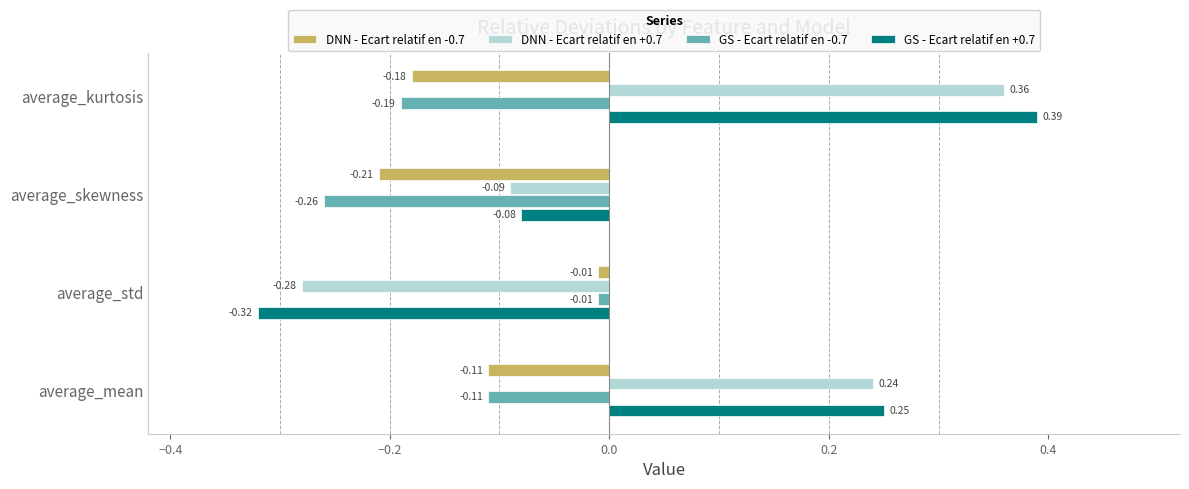

Which series has the largest range (max minus min)?

GS - Ecart relatif en +0.7